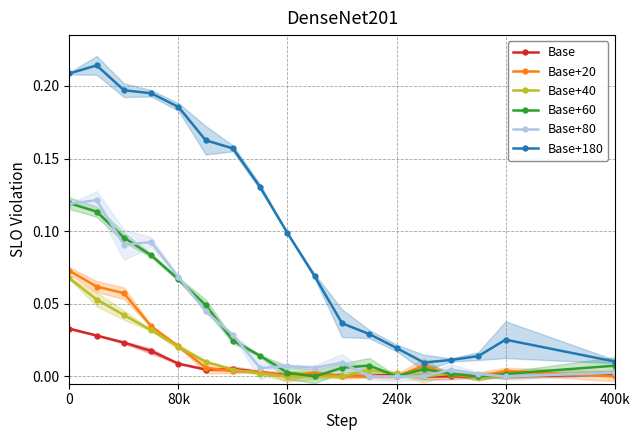

Rank the series by their maximum value, from lowest to highest.

Base, Base+40, Base+20, Base+60, Base+80, Base+180